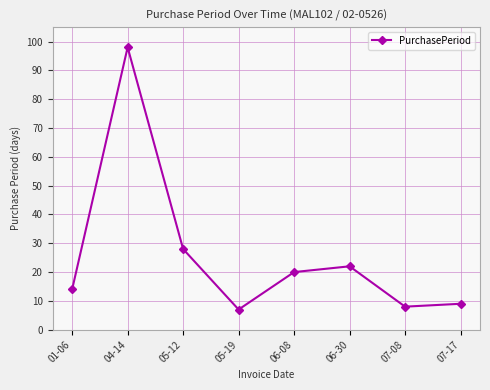

The chart shows a value of 98 at 04-14. True or false?

True